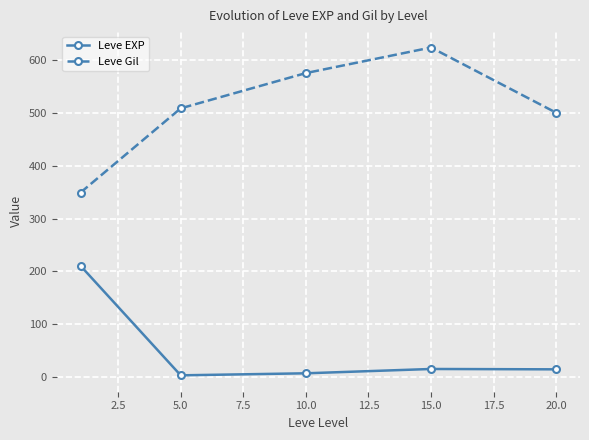

Which series has the largest total across all categories?

Leve Gil